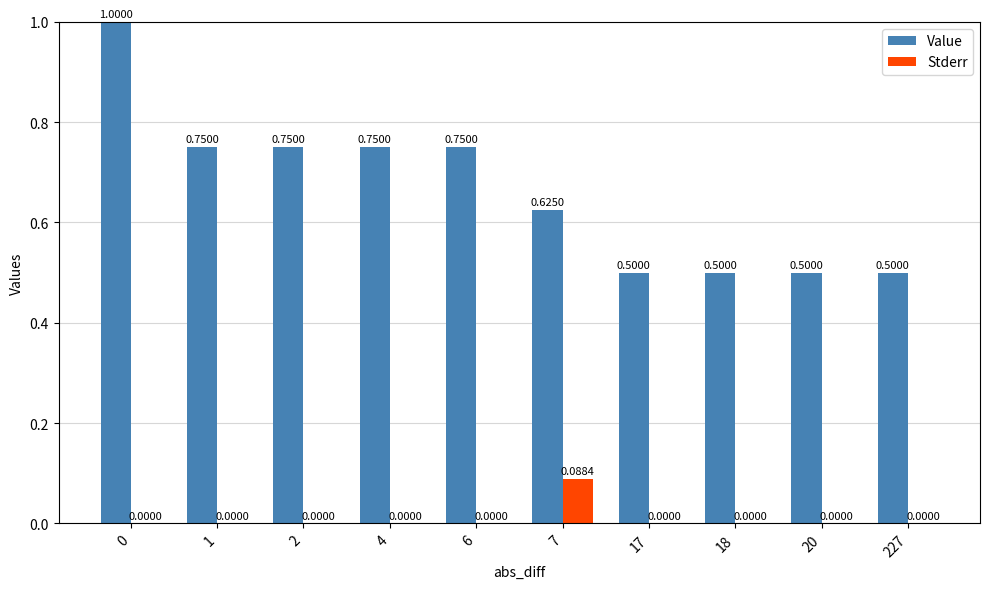

Which series changed the most between 6 and 20?

Value